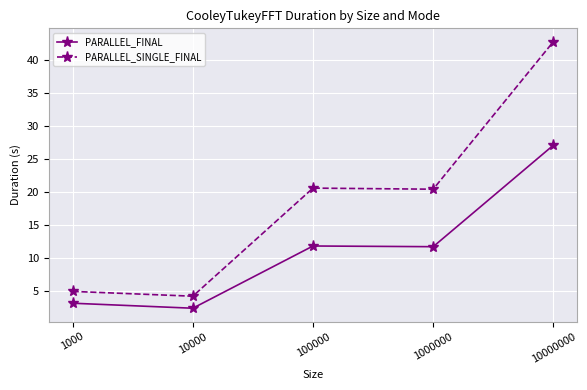

Is this an area chart (filled region under the line)?

No